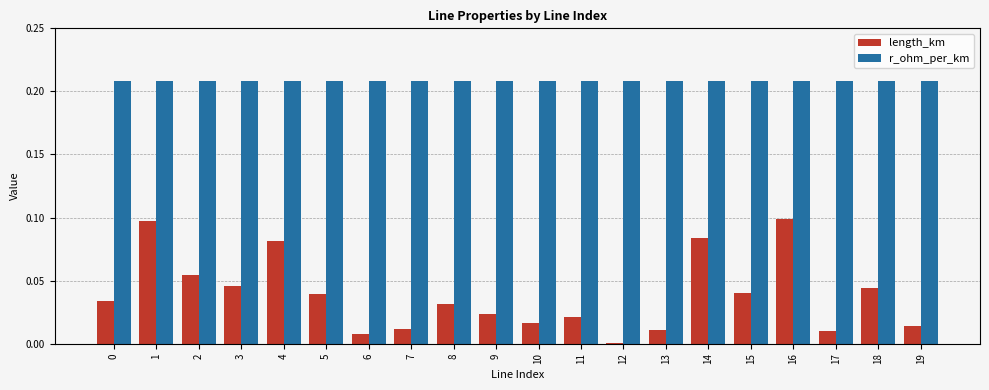

Is the value of length_km at 2 greater than the value of r_ohm_per_km at 2?

No